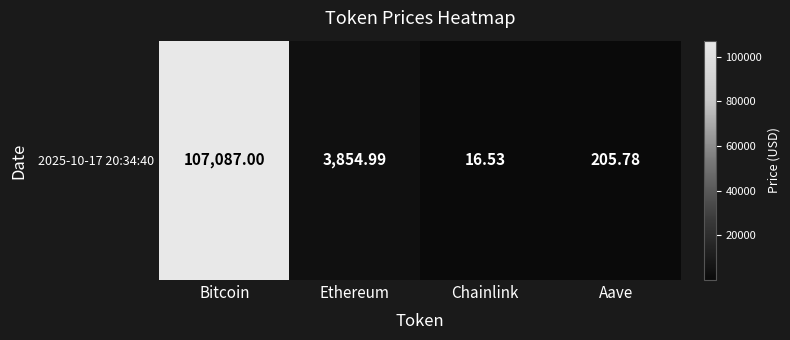

Which has a higher value, Aave or Ethereum?

Ethereum